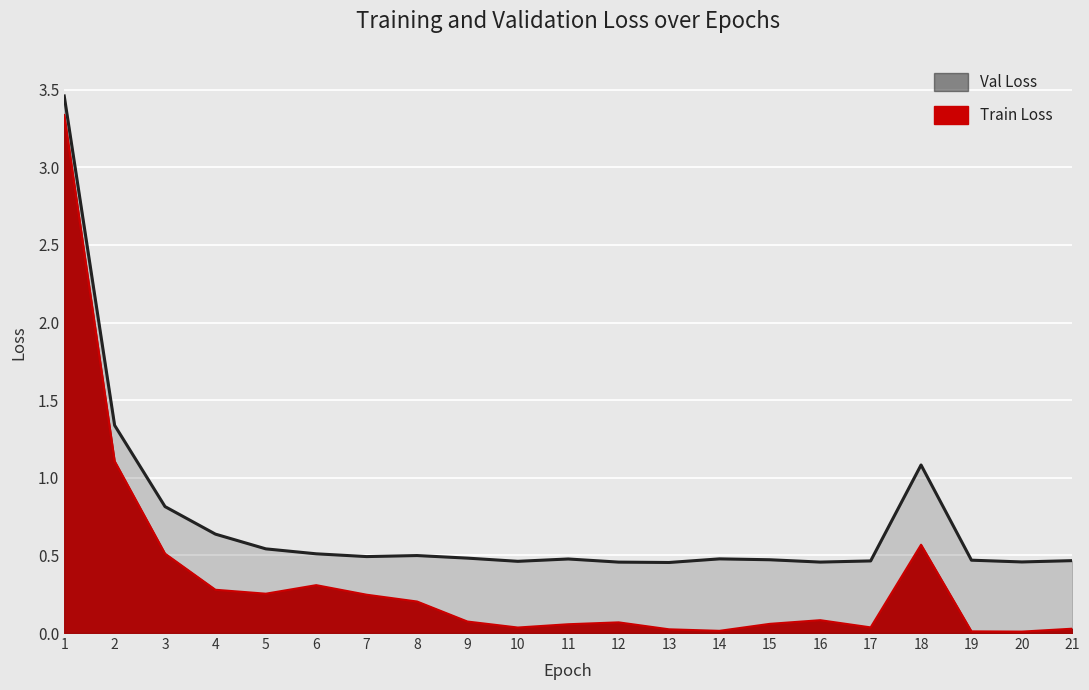

Rank the categories by Val Loss value from highest to lowest.

1, 2, 18, 3, 4, 5, 6, 8, 7, 9, 14, 11, 15, 19, 21, 17, 10, 20, 16, 12, 13